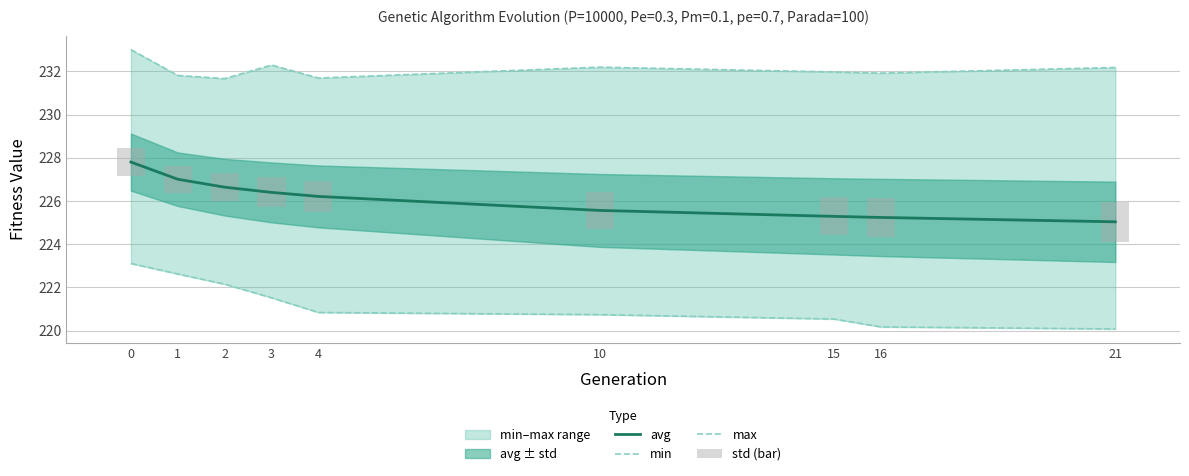

Are the bars grouped side by side (vs. stacked)?

Yes